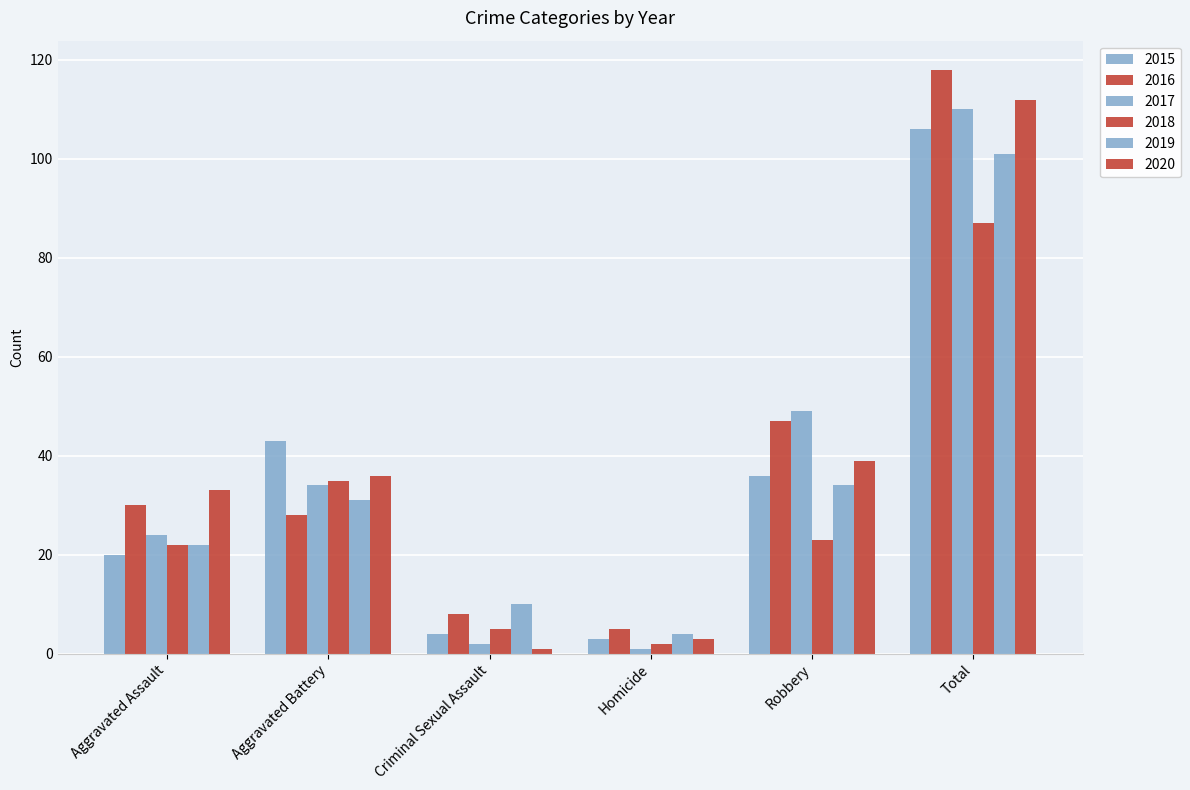

What is the spread (max minus min) of values at Robbery?

26